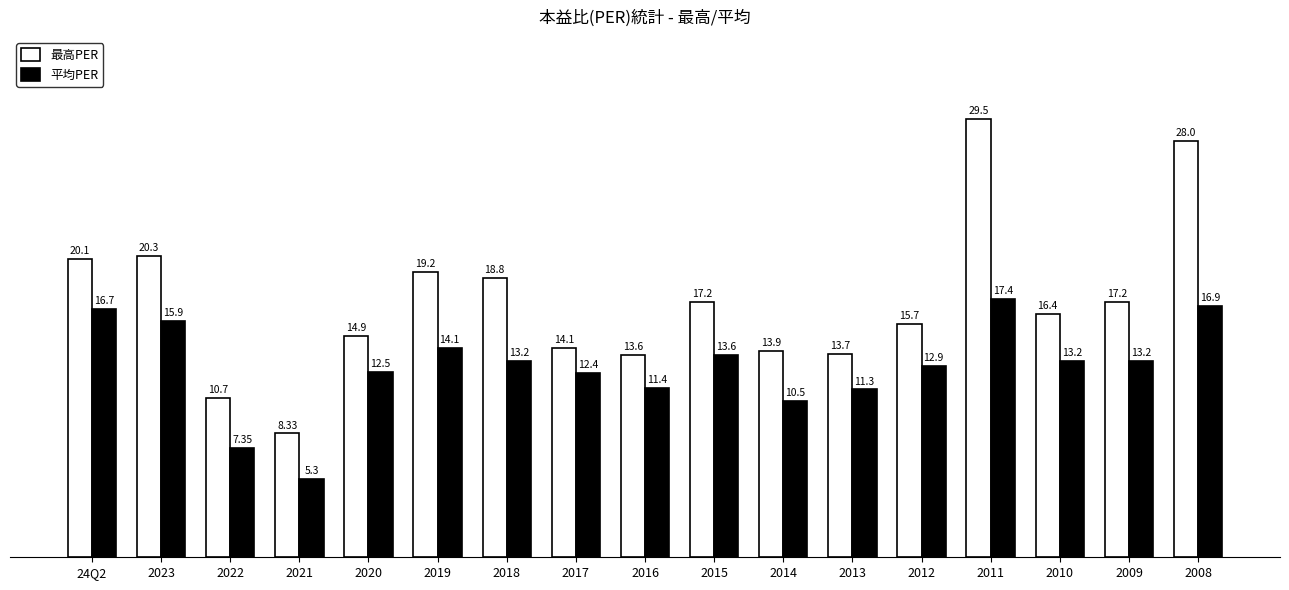

Rank the series at 2021 from lowest to highest value.

平均PER, 最高PER